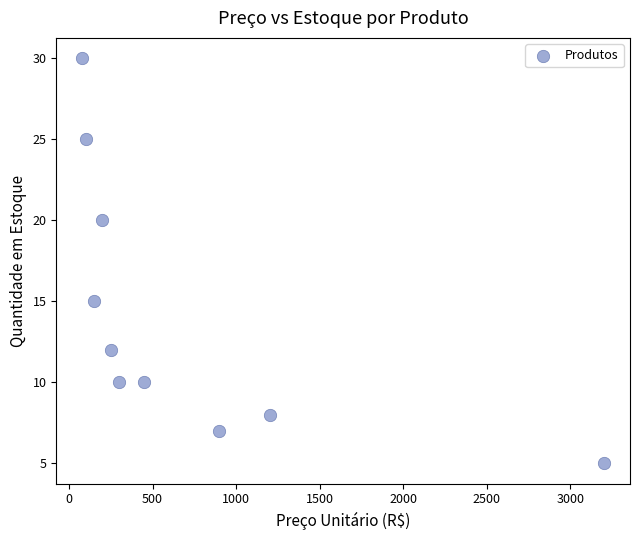

What Y value in the scatter plot is closest to 17?

15